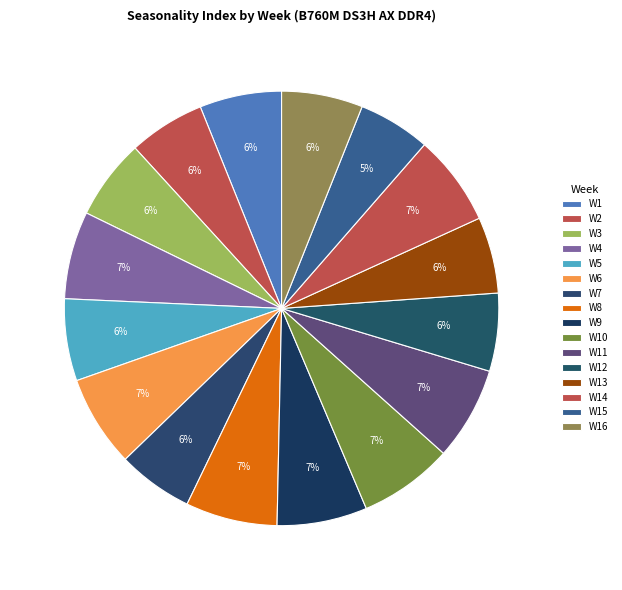

True or false: W12 accounts for 13% of the total.

False